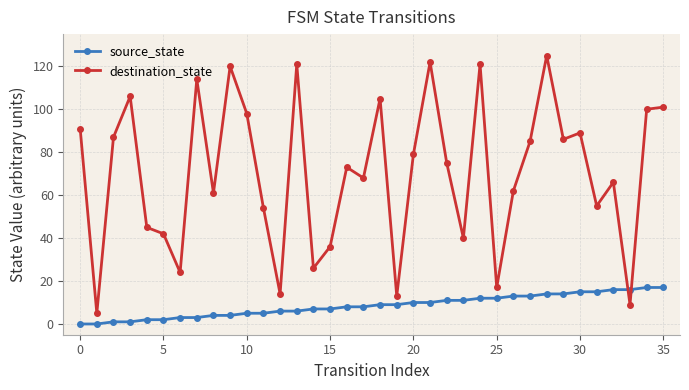

Which series has the largest total across all categories?

destination_state